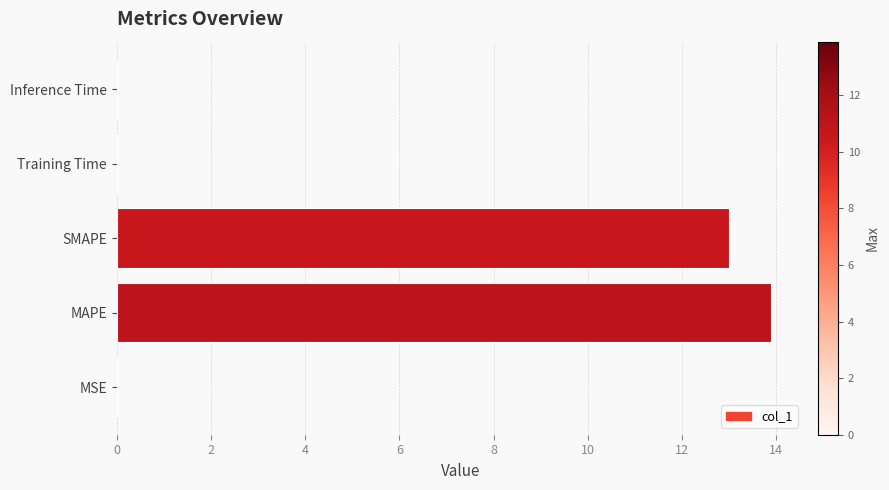

Approximately how many times larger is the value at MAPE compared to SMAPE?

1.1